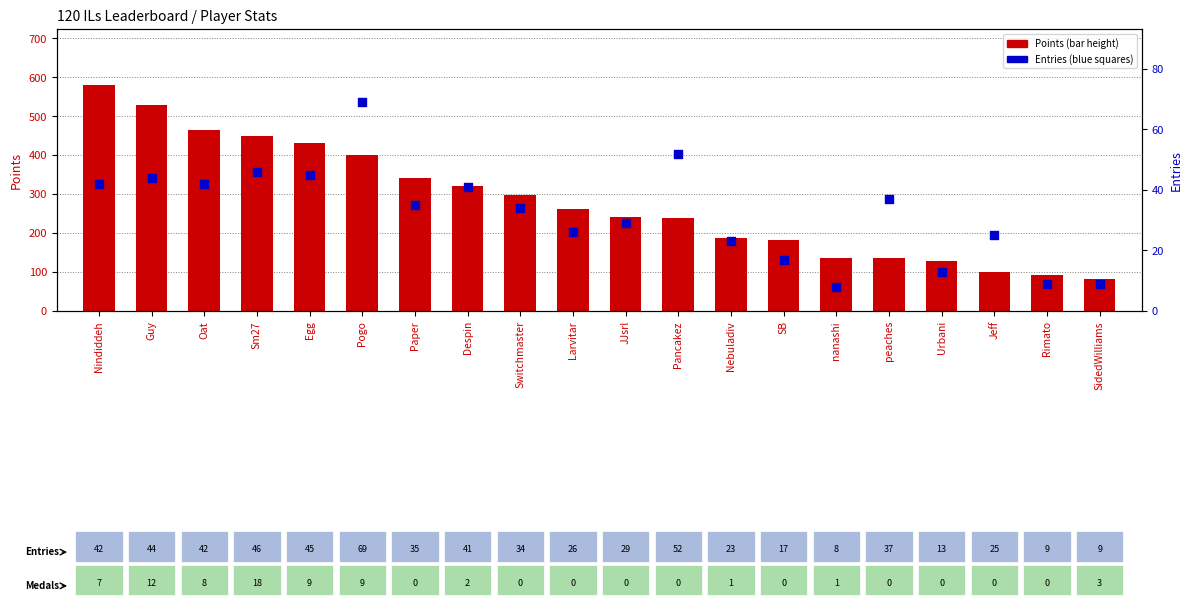

At which category is the sum across all series the highest?

Nindiddeh